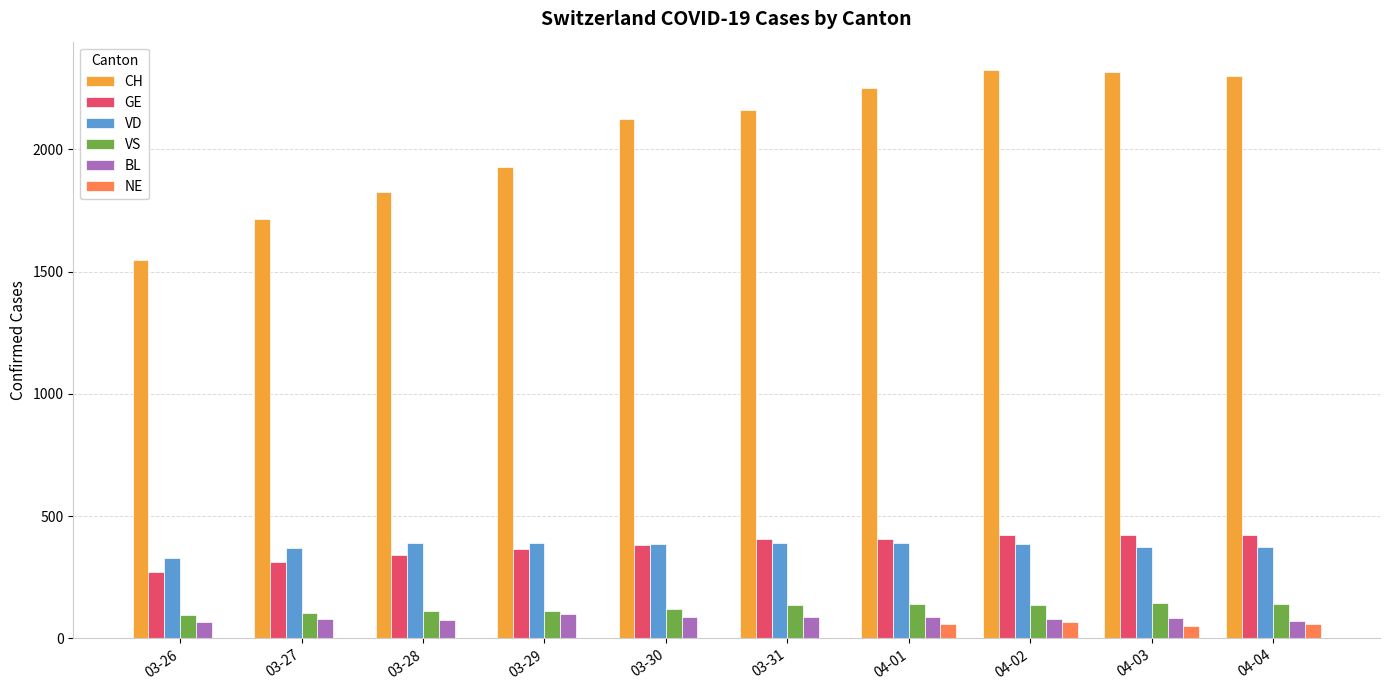

Is the value of BL at 03-27 greater than the value of VD at 03-30?

No